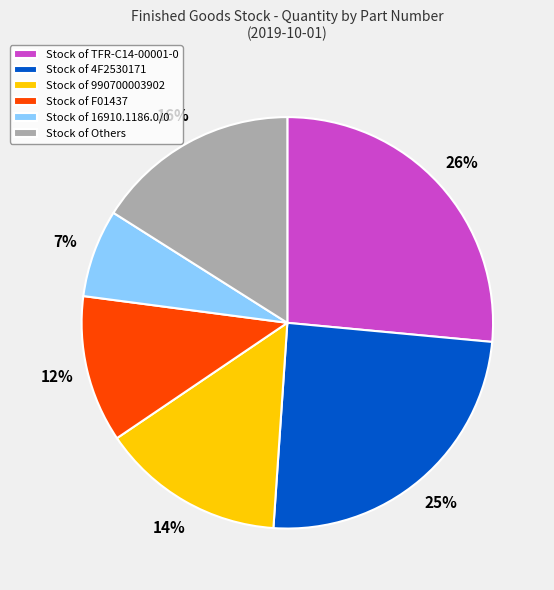

Combined, do Stock of TFR-C14-00001-0 and Stock of Others account for over 50%?

No